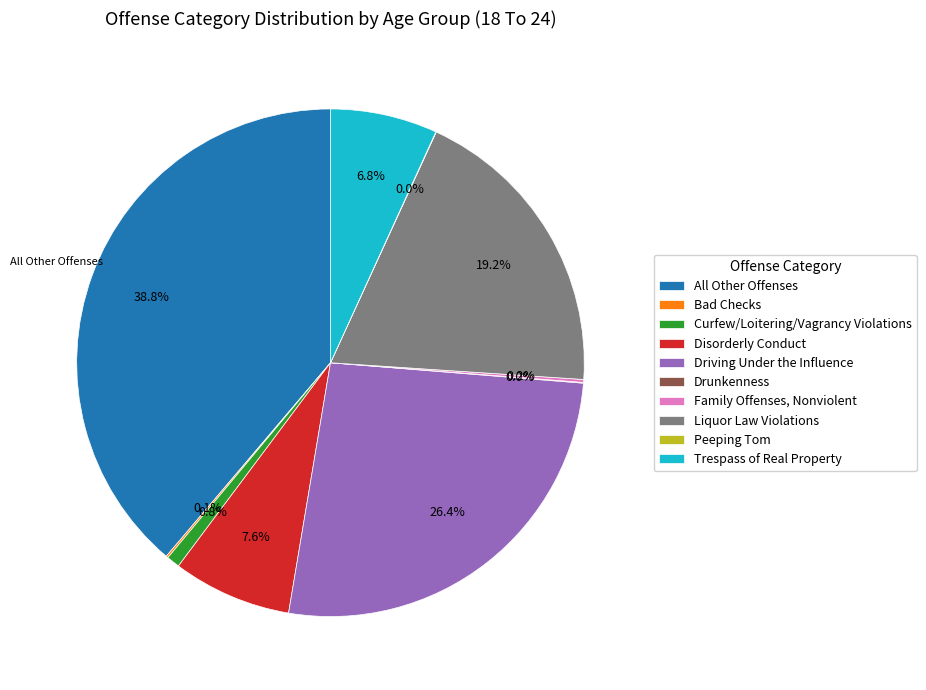

Is there any slice that represents more than half of the pie?

No